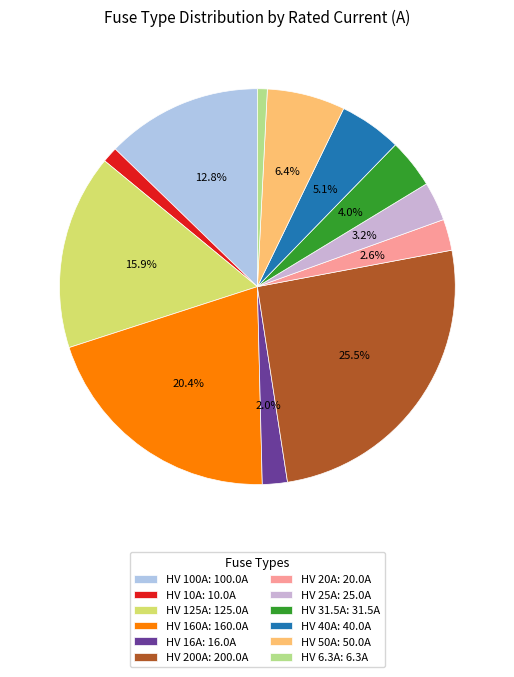

How many segments does this pie chart have?

12